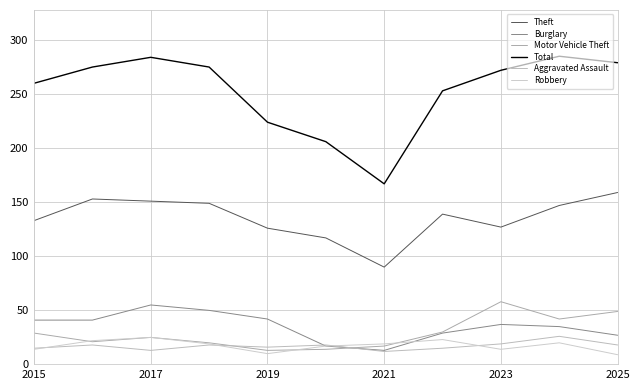

True or false: Aggravated Assault has more than 1 points higher than both neighbors.

True